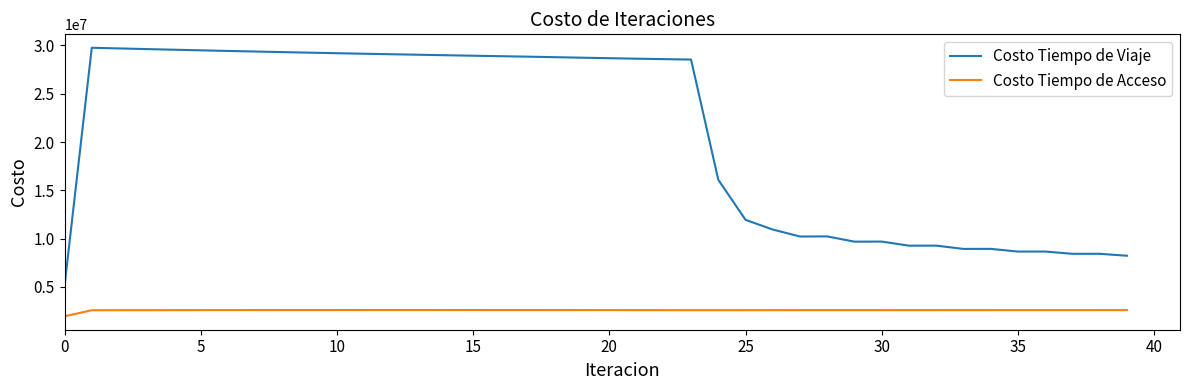

Rank the series by their average value, from highest to lowest.

Costo Tiempo de Viaje, Costo Tiempo de Acceso